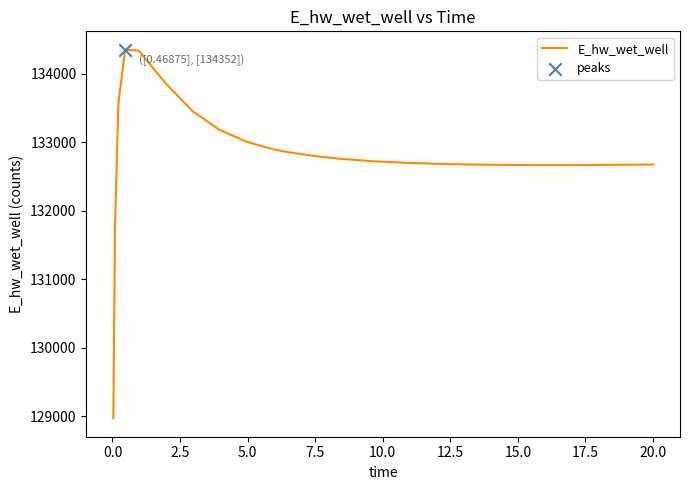

What is the difference between the maximum and minimum values?

5384.2